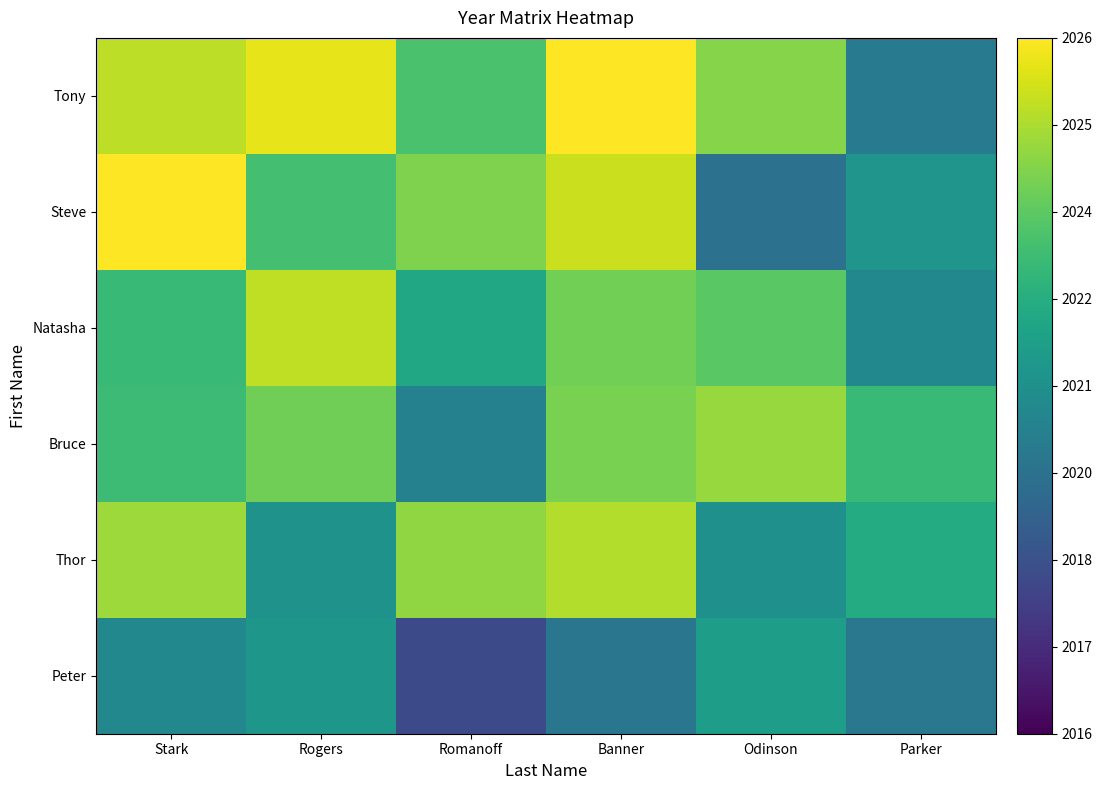

Reading left to right, what are all the values shown in this chart?

Tony: Stark=2025.0	Rogers=2025.6	Romanoff=2023.1	Banner=2026.7	Odinson=2024.2	Parker=2020.1
Steve: Stark=2026.9	Rogers=2023.0	Romanoff=2024.1	Banner=2025.2	Odinson=2019.8	Parker=2021.2
Natasha: Stark=2022.7	Rogers=2025.1	Romanoff=2022.0	Banner=2023.9	Odinson=2023.4	Parker=2020.7
Bruce: Stark=2022.9	Rogers=2023.8	Romanoff=2020.4	Banner=2024.0	Odinson=2024.5	Parker=2022.8
Thor: Stark=2024.5	Rogers=2021.1	Romanoff=2024.3	Banner=2024.9	Odinson=2021.0	Parker=2022.2
Peter: Stark=2020.7	Rogers=2021.3	Romanoff=2018.3	Banner=2019.9	Odinson=2021.6	Parker=2020.0